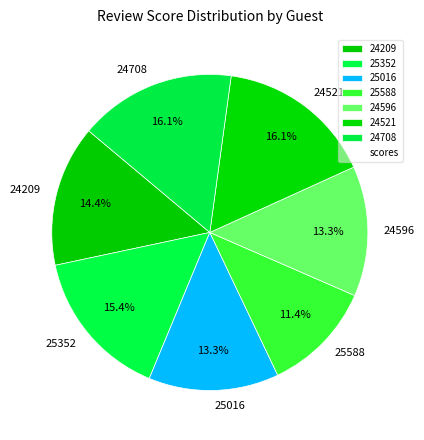

Do 25016 and 25352 together represent more than half of the pie?

No